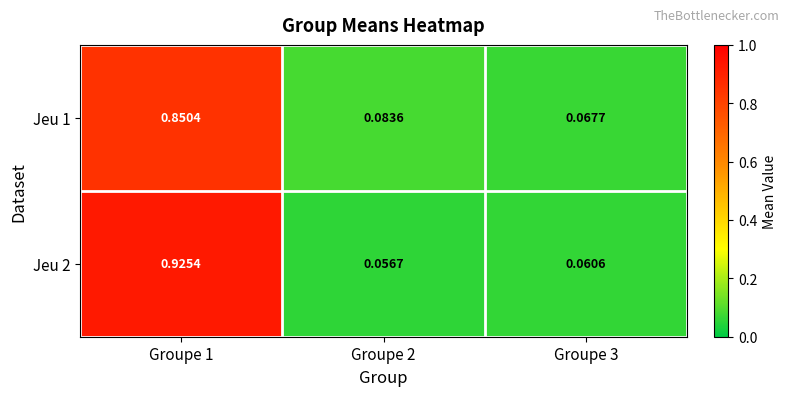

Which label corresponds to the largest value in the chart?

Groupe 1